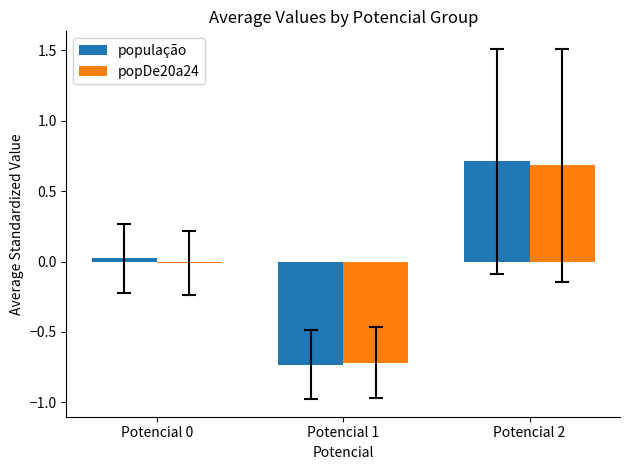

Which series has the largest range (max minus min)?

população